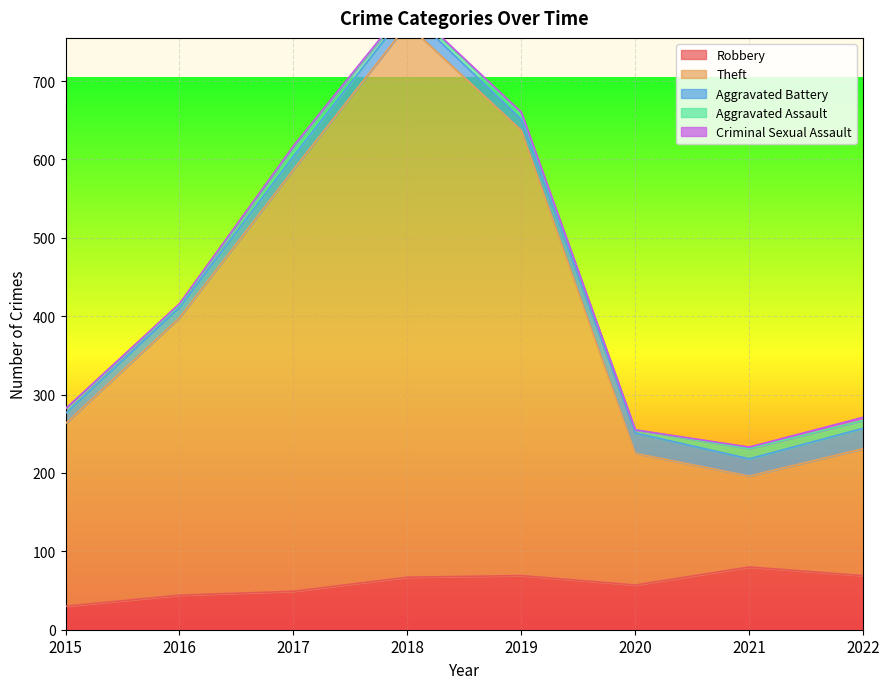

True or false: Theft has a value of 538 at 2017.

True